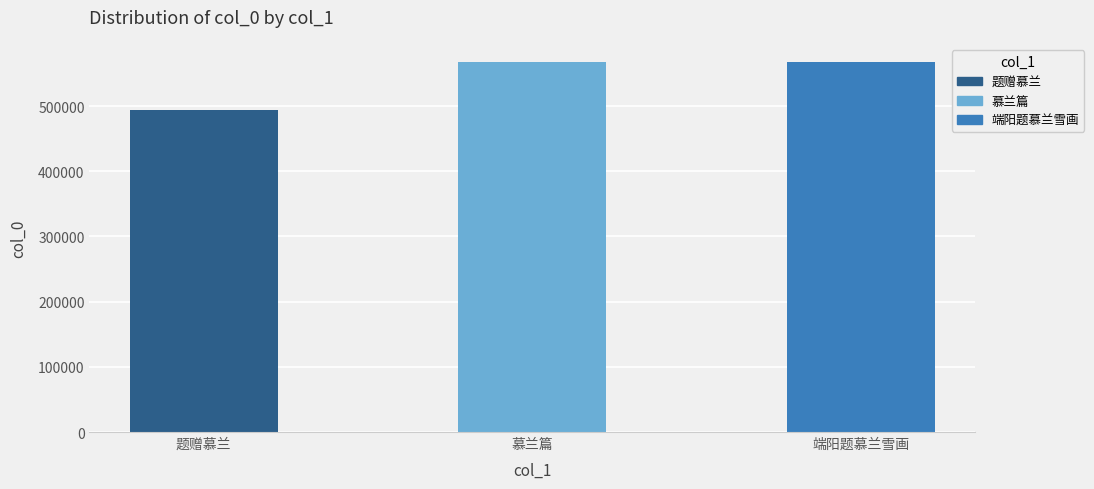

What is the label of the 1st bar from the left?

题赠慕兰